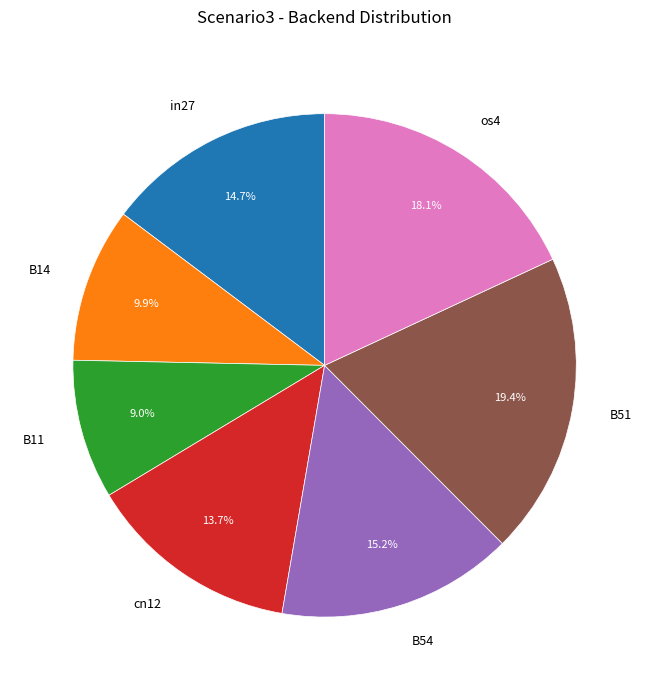

Is it true that cn12 is 1% of the pie?

False